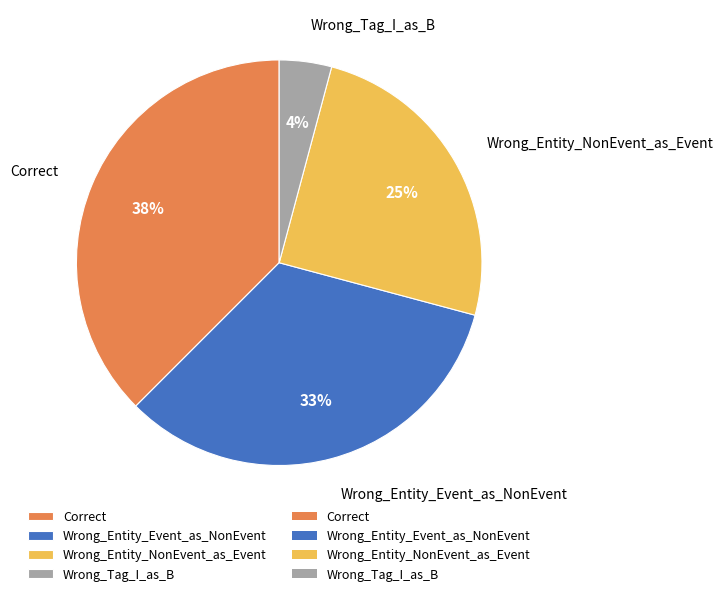

Is there a majority slice in this chart?

No